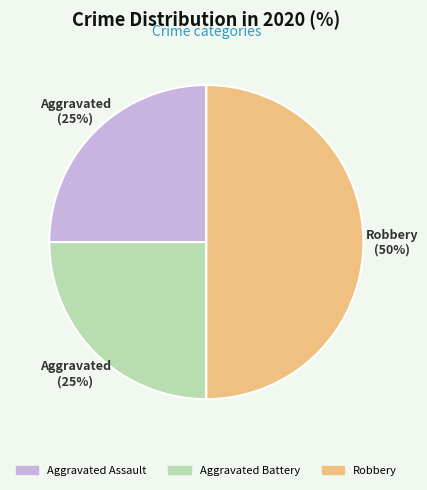

Is it true that Aggravated Battery is 32% of the pie?

False